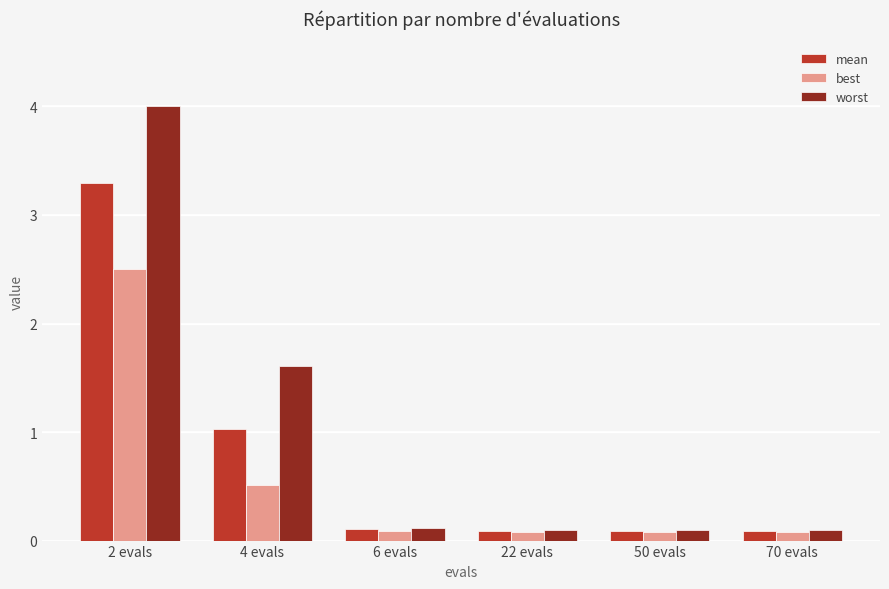

What is the average value of the mean series?

0.8